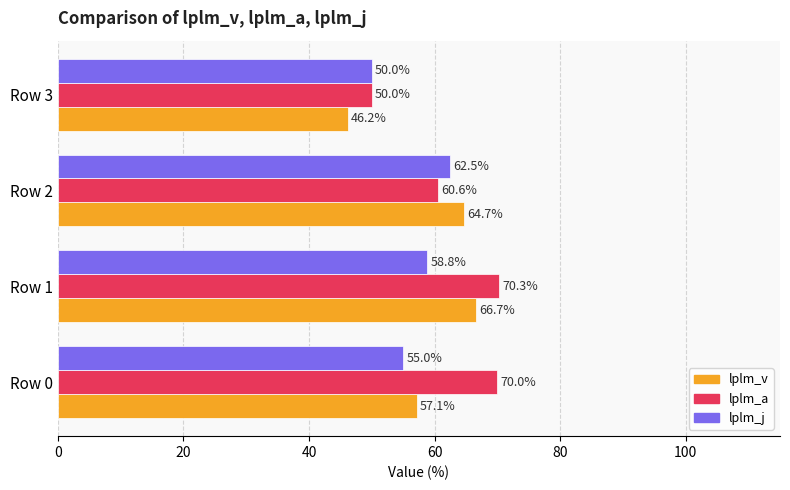

What is the minimum value for lplm_j?

50.0